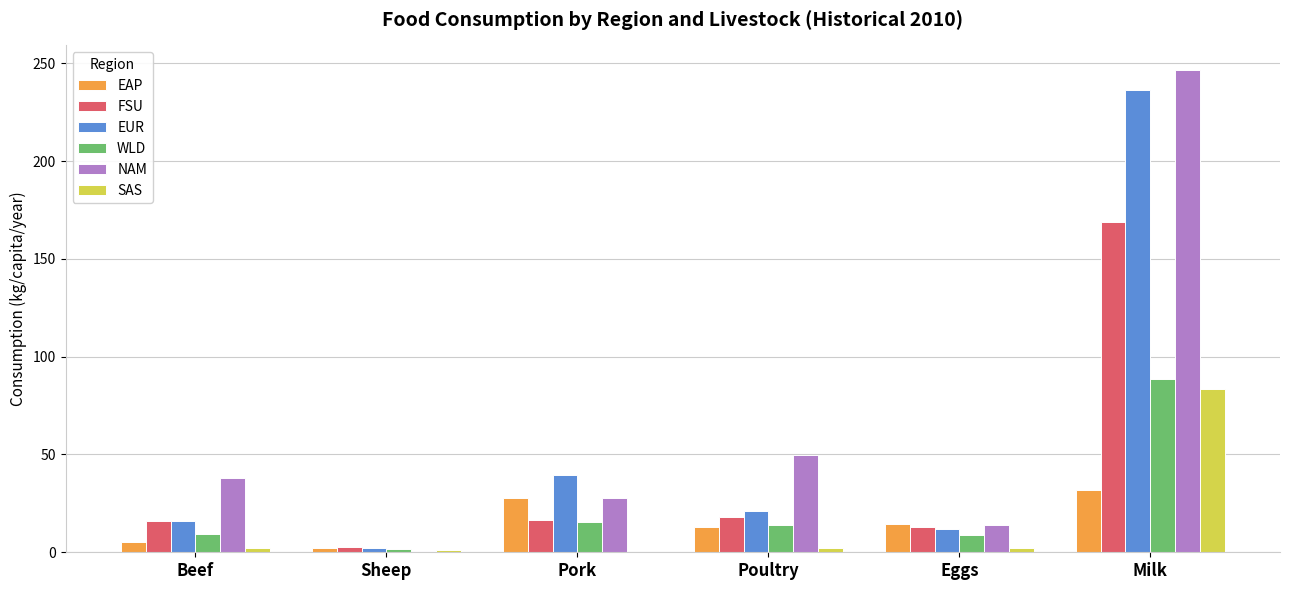

At which label is EUR closest to 119?

Pork